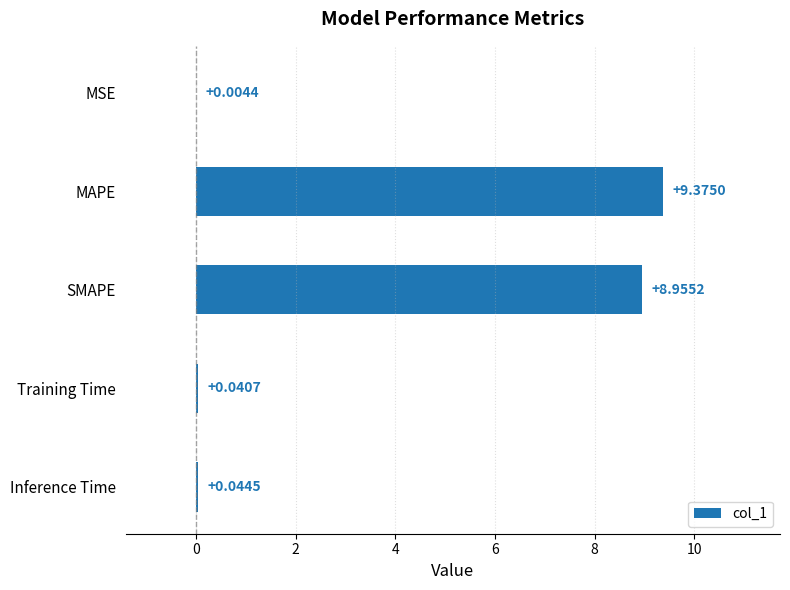

Does the chart contain stacked bars?

No